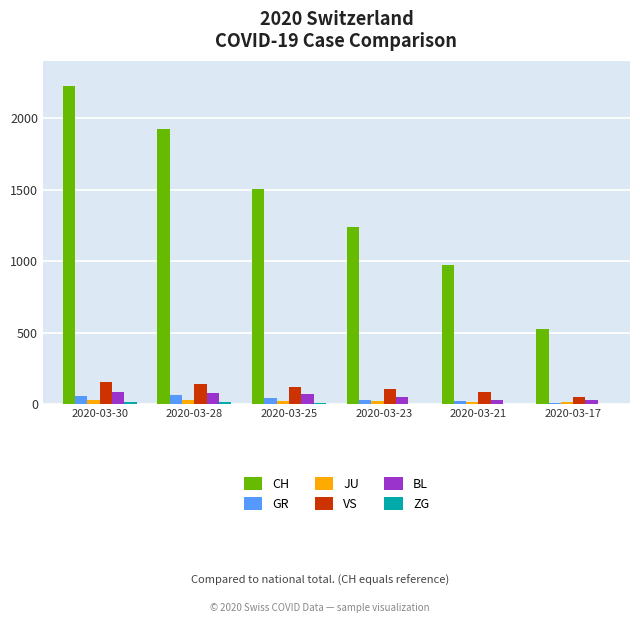

The value of VS at 2020-03-21 is 83. True or false?

True